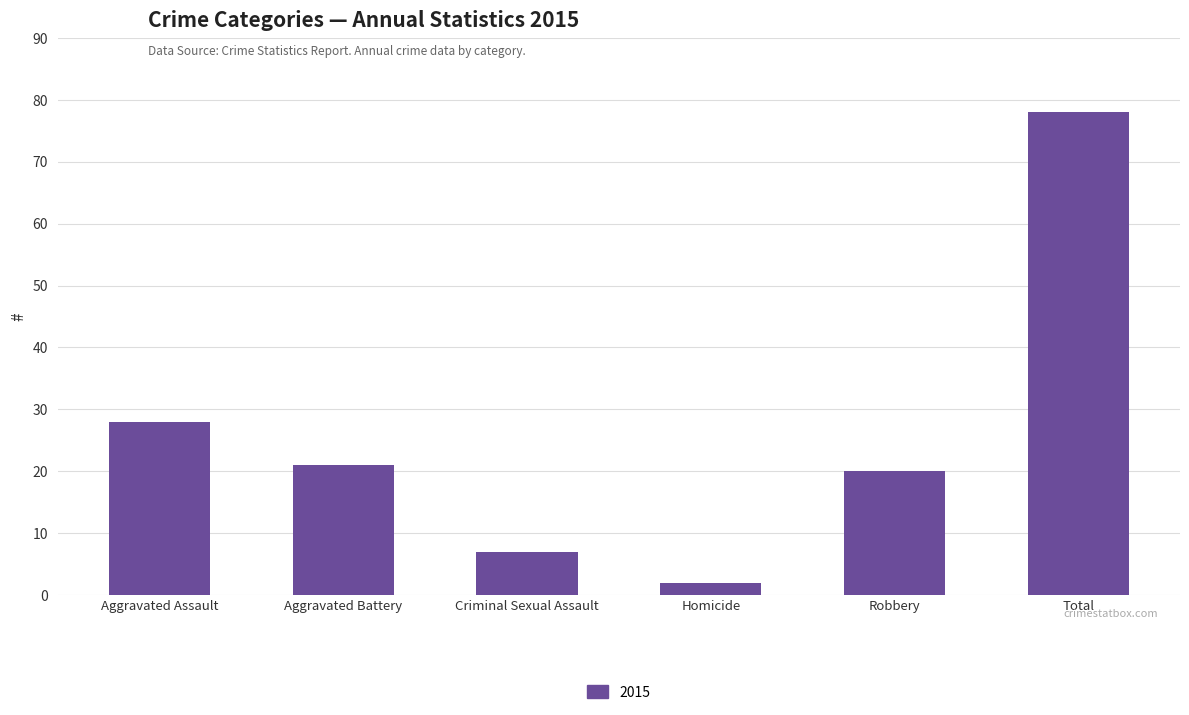

How many data points are less than 21?

3